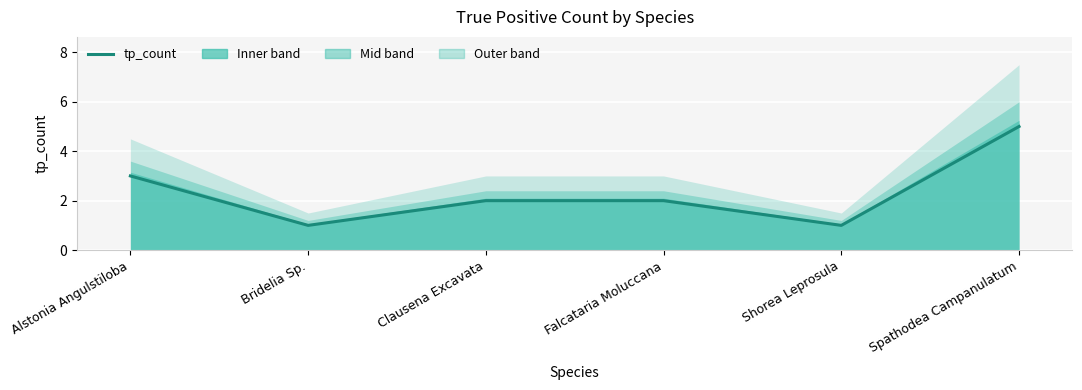

At which label does the data first exceed 2?

Alstonia Angulstiloba